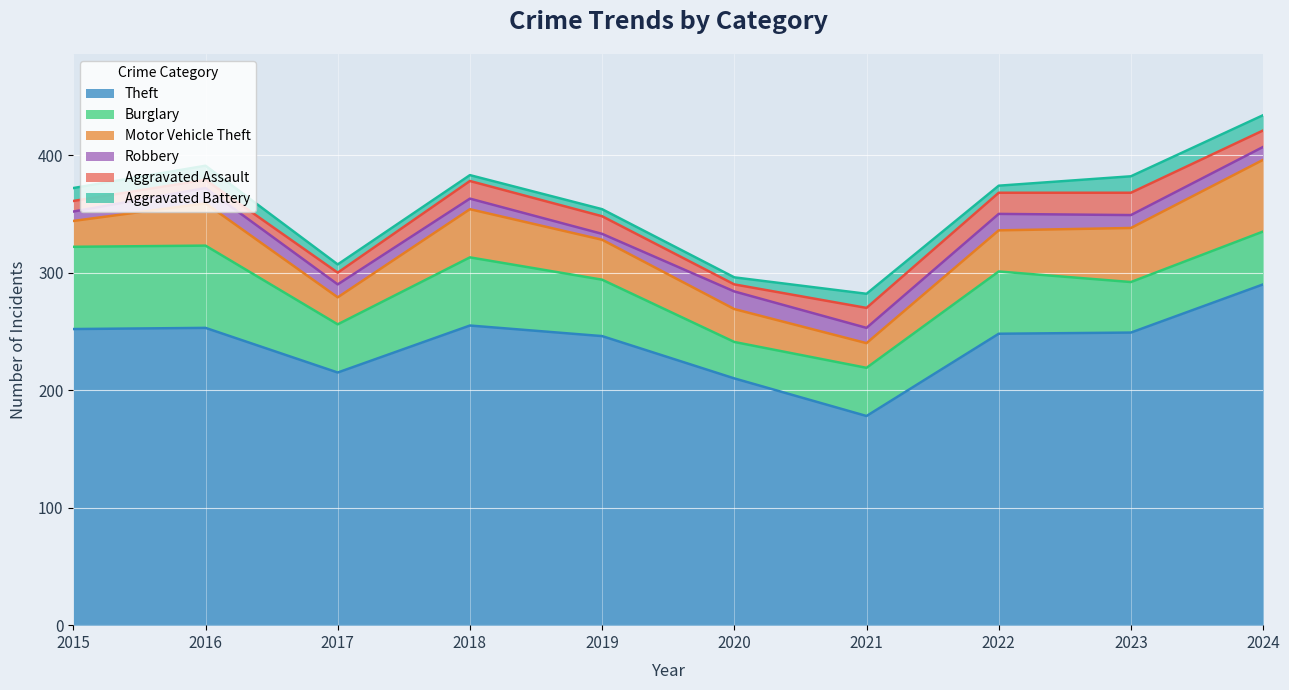

Which category has the lowest value in the Burglary series?

2020